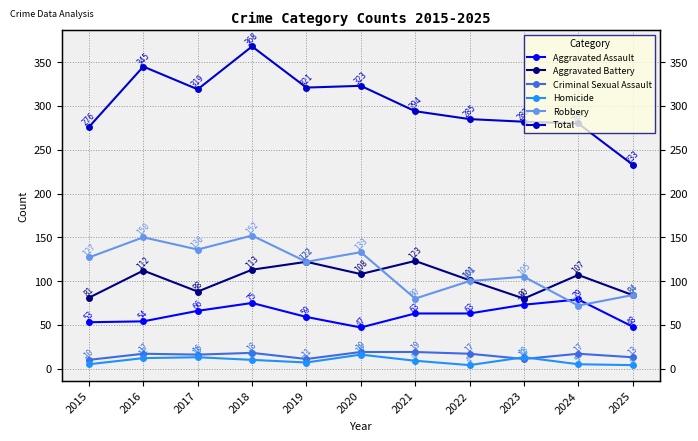

In Aggravated Battery, how many points are lower than both neighbors (excluding endpoints)?

3